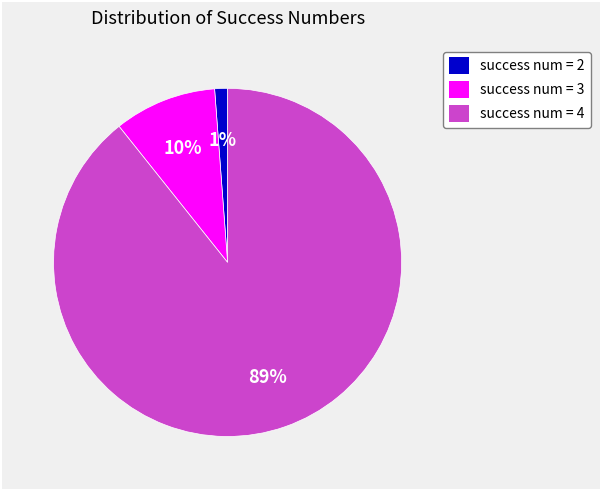

Is there any slice that represents more than half of the pie?

Yes